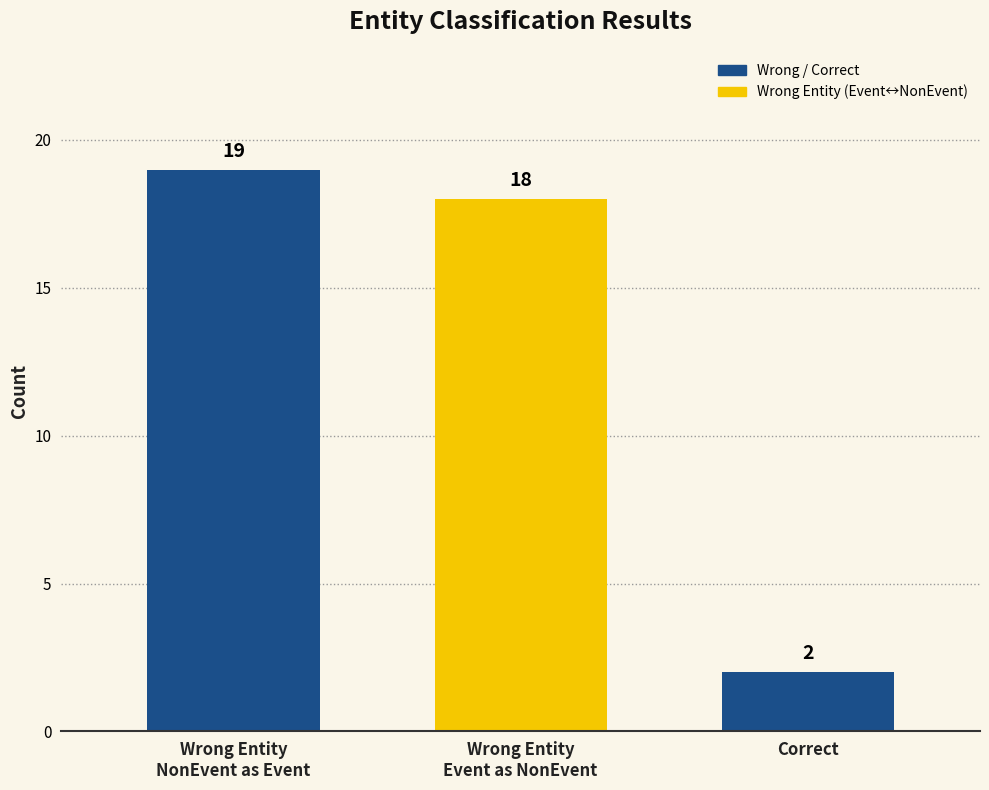

At which label does the data first exceed 18?

Wrong Entity
NonEvent as Event